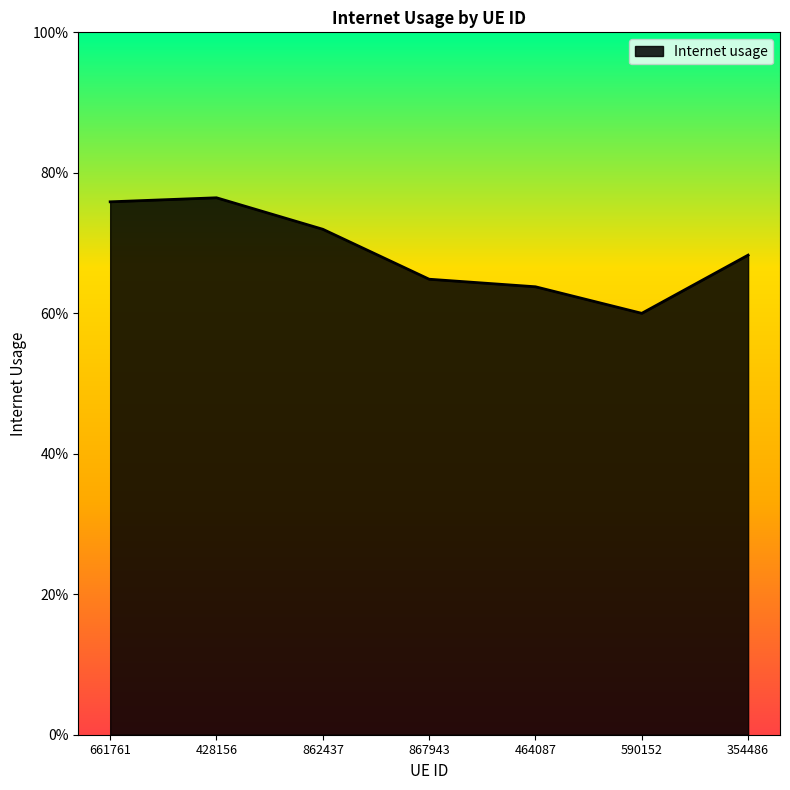

What is the difference between the values at 661761 and 590152?

0.2